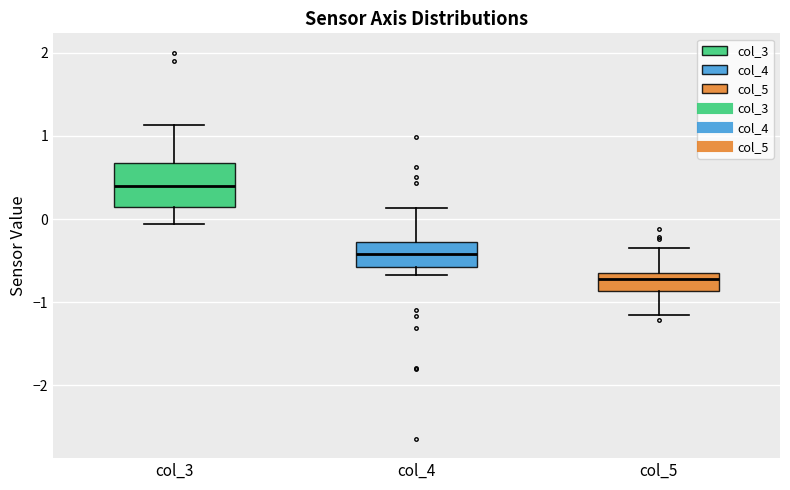

Which box has the lowest median line?

col_5